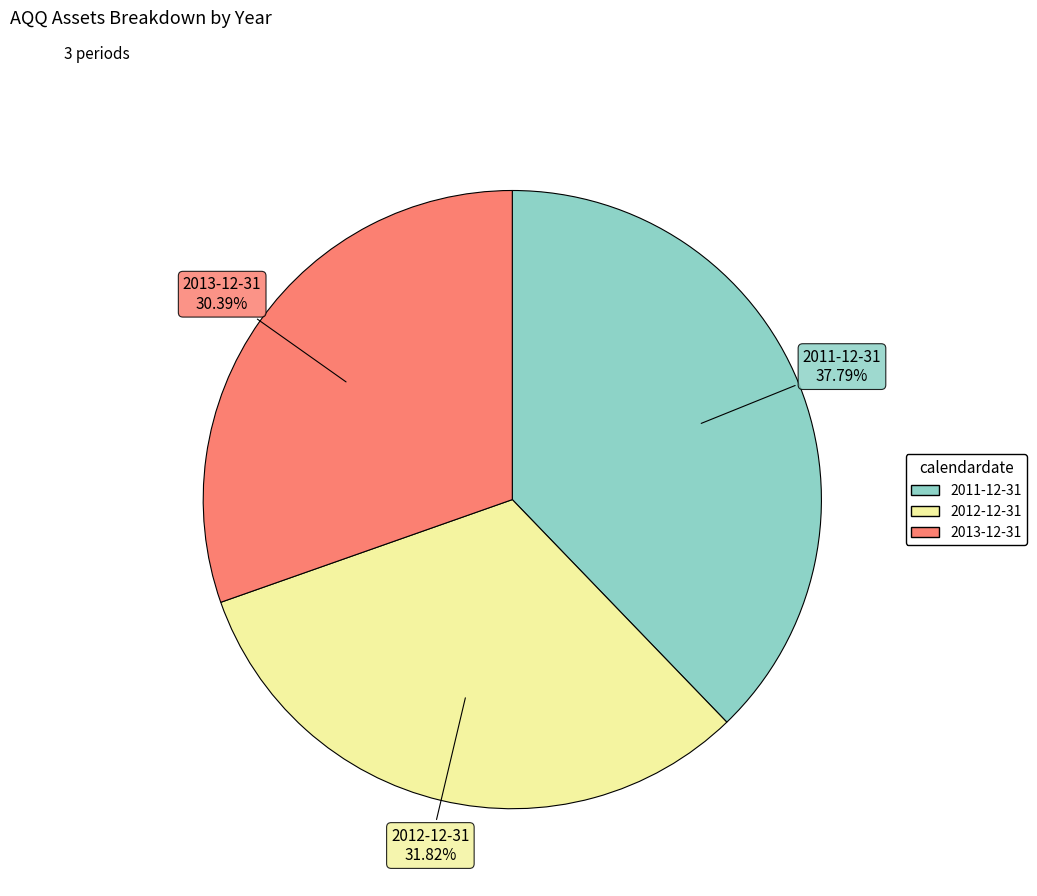

Is the sum of 2011-12-31 and 2013-12-31 greater than half?

Yes